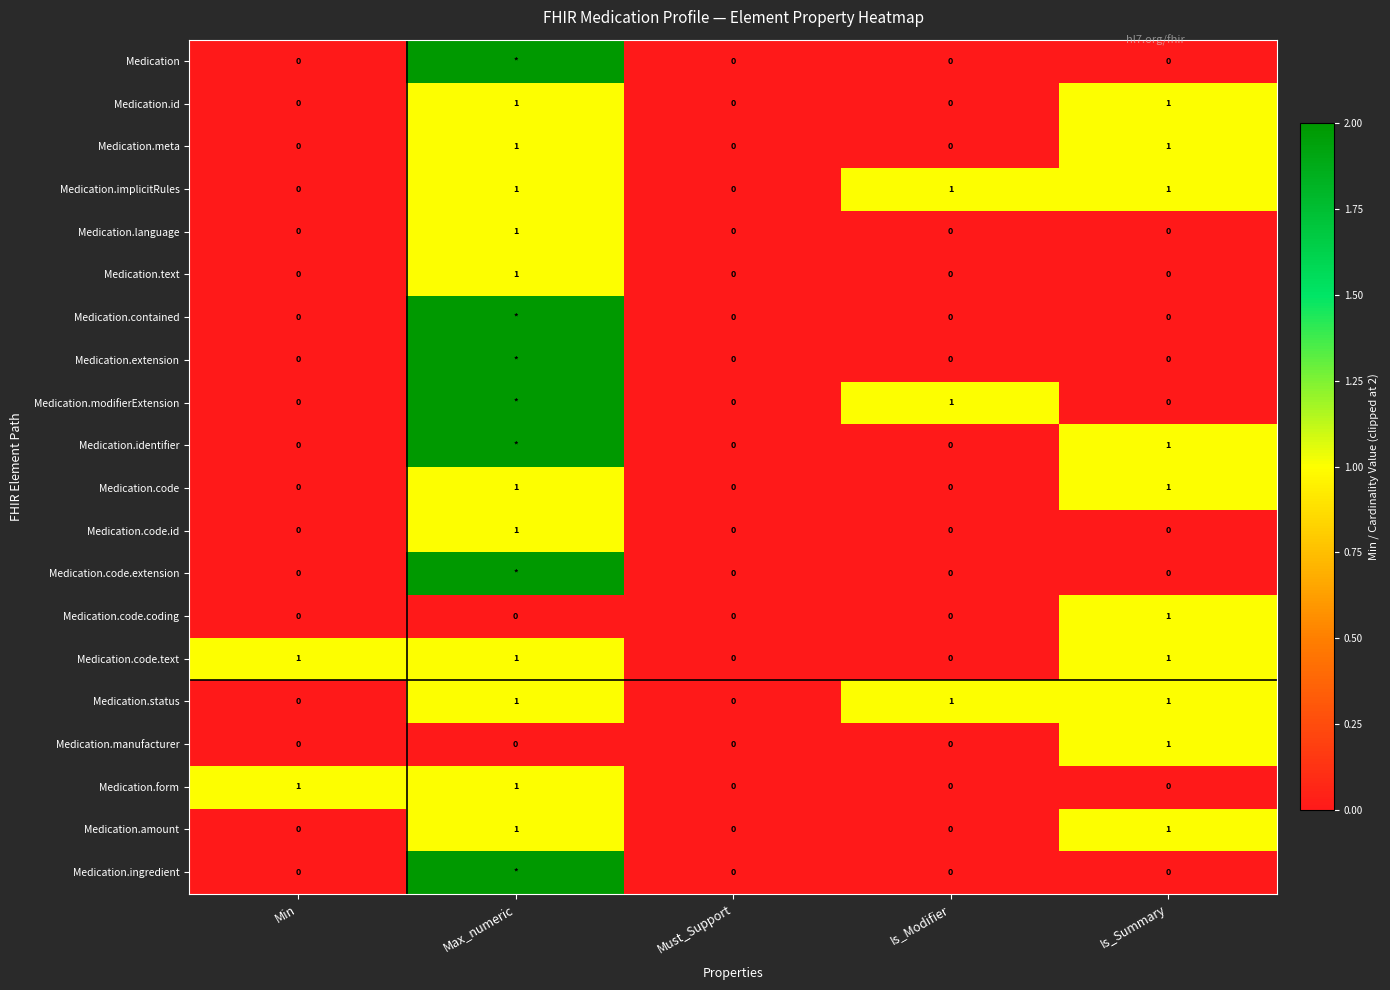

Is the value of Medication.meta at Min greater than the value of Medication.text at Max_numeric?

No